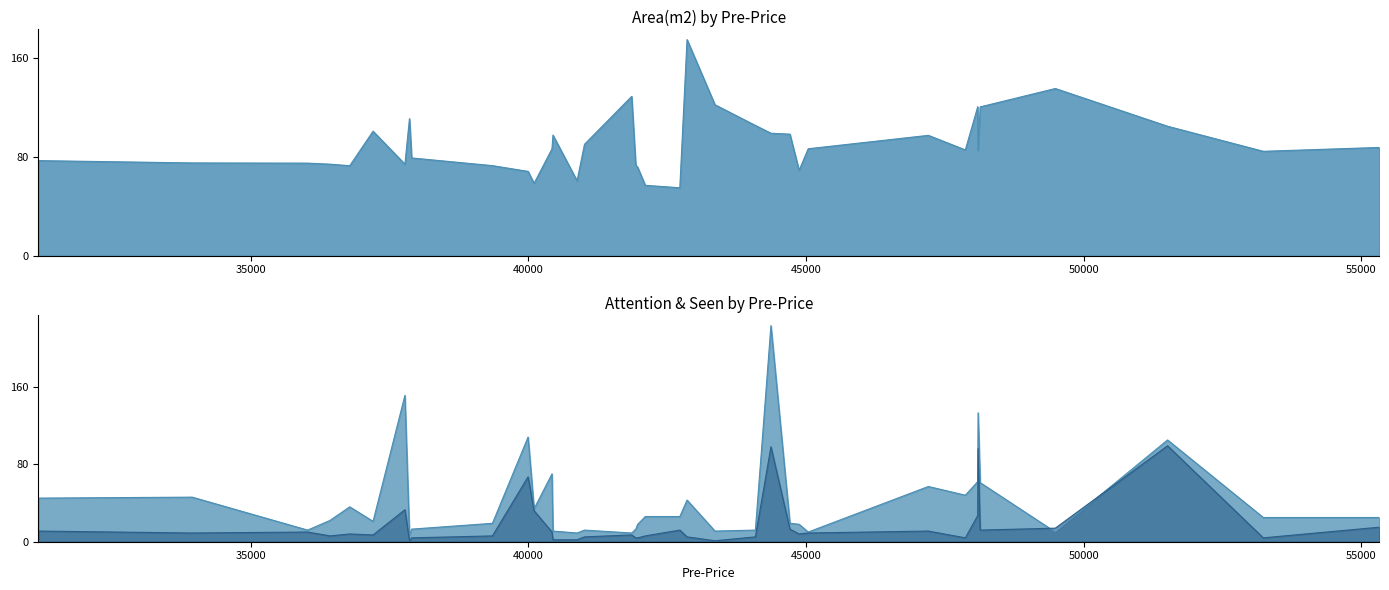

Which series changed the most between 22 and 32?

Area(m2)